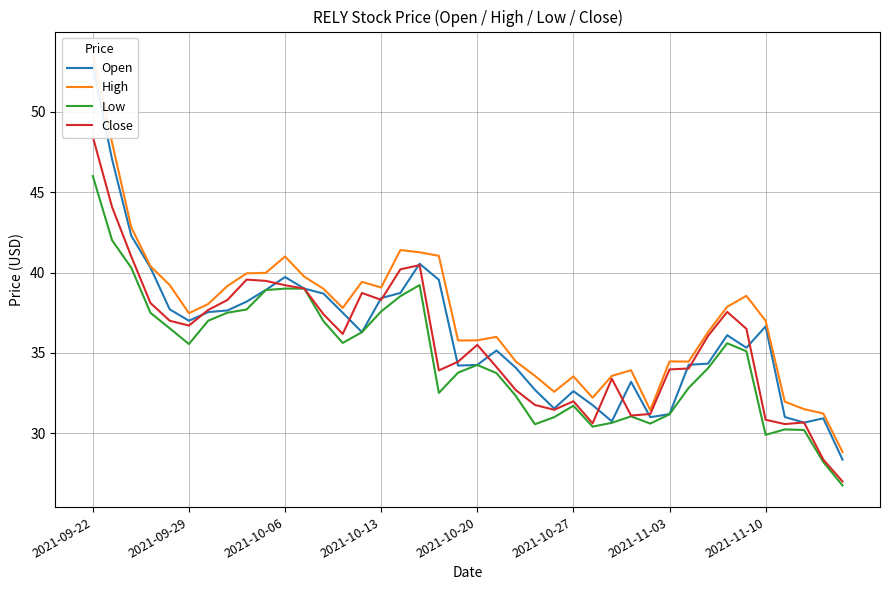

How many distinct data groups are displayed?

4